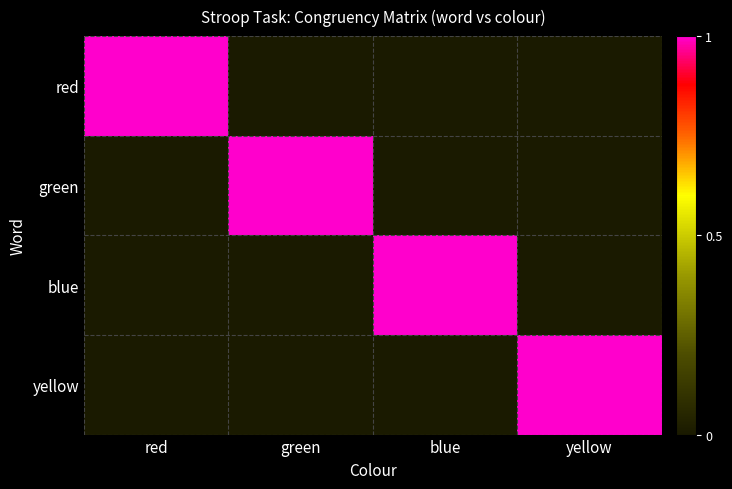

How many data points does each series have?

4